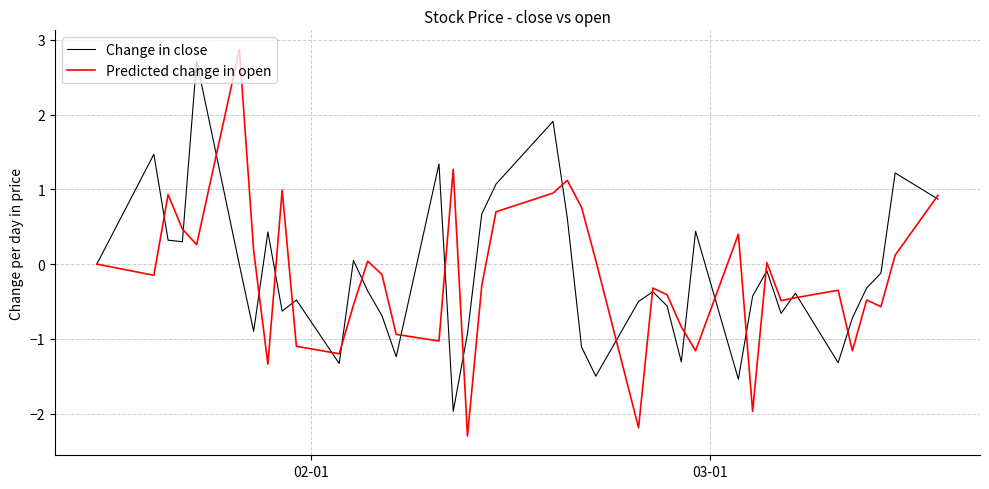

Which series has the largest range (max minus min)?

Predicted change in open